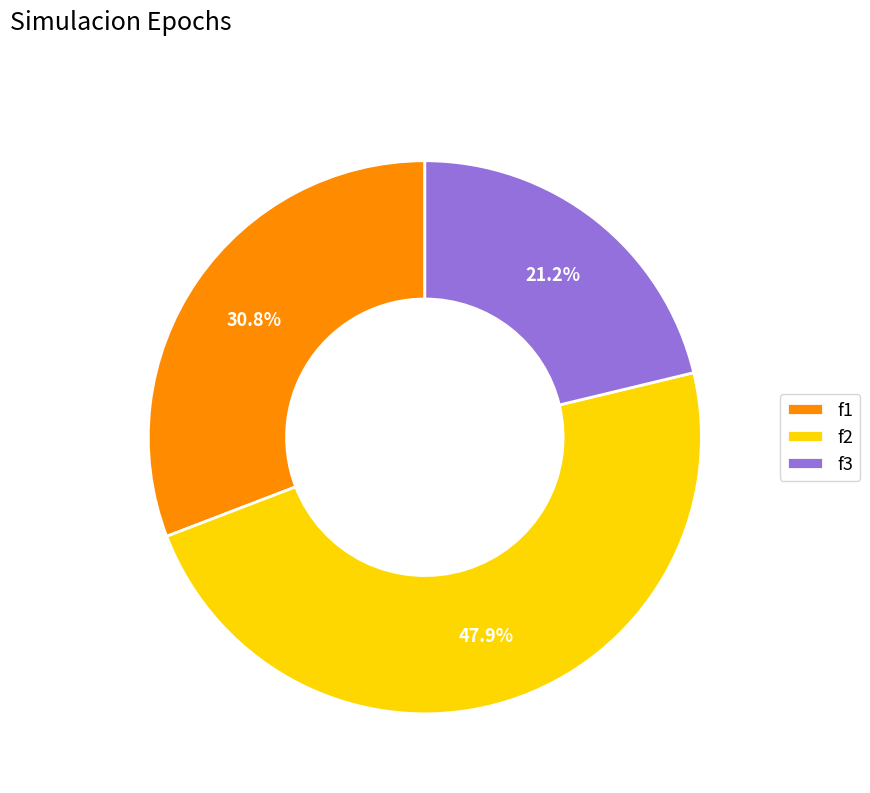

The f3 slice represents 21% of the pie. True or false?

True